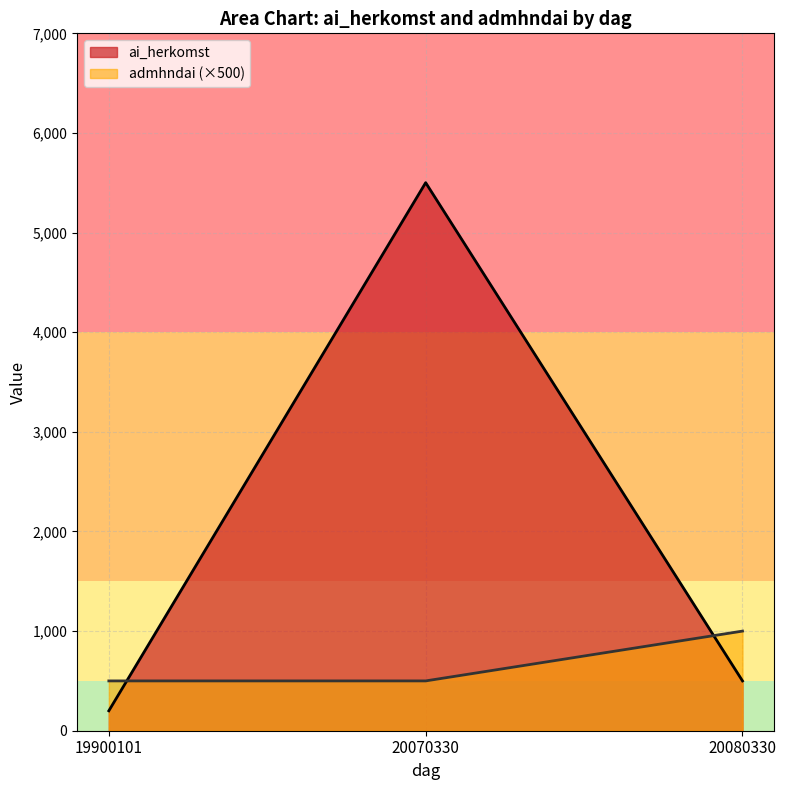

Is it true that ai_herkomst equals 500 at 20080330?

True